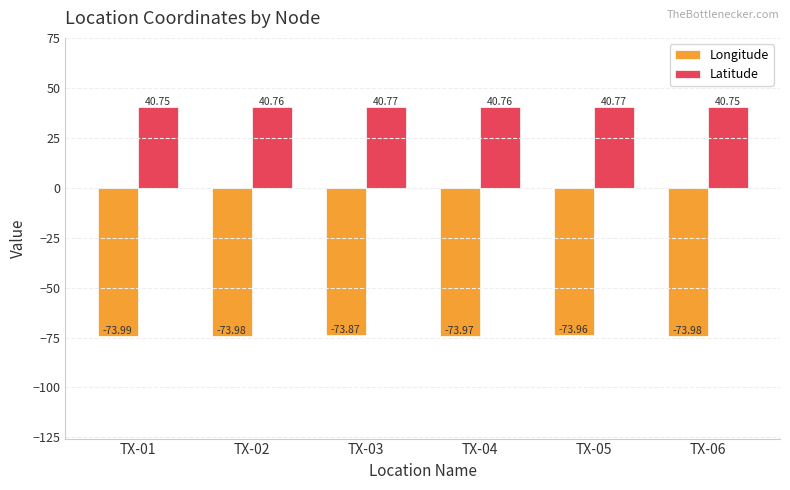

Reading left to right, extract all data points from this chart.

Longitude: TX-01=-74.0	TX-02=-74.0	TX-03=-73.9	TX-04=-74.0	TX-05=-74.0	TX-06=-74.0
Latitude: TX-01=40.8	TX-02=40.8	TX-03=40.8	TX-04=40.8	TX-05=40.8	TX-06=40.8